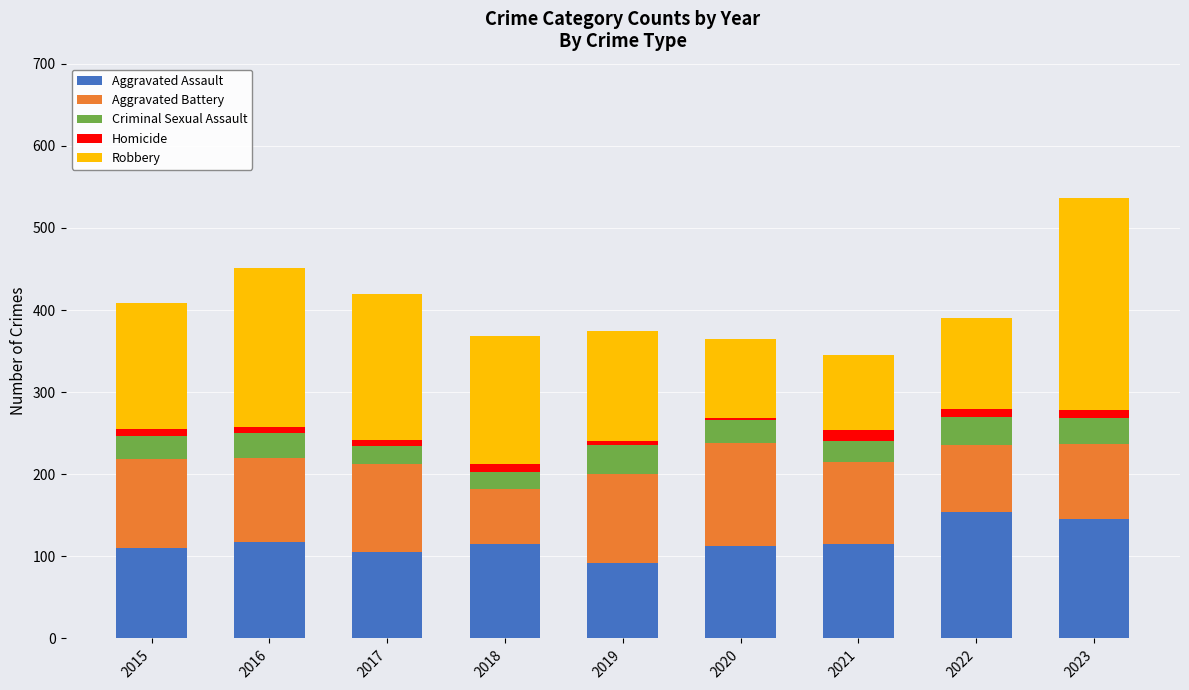

What is the maximum value for Aggravated Assault?

154